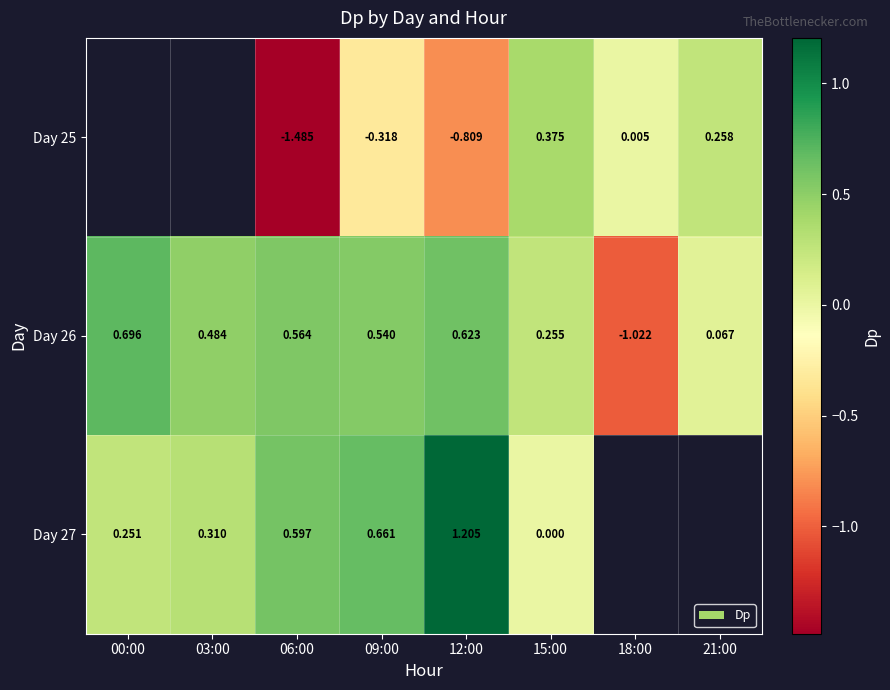

What is the maximum value shown in the chart?

1.2